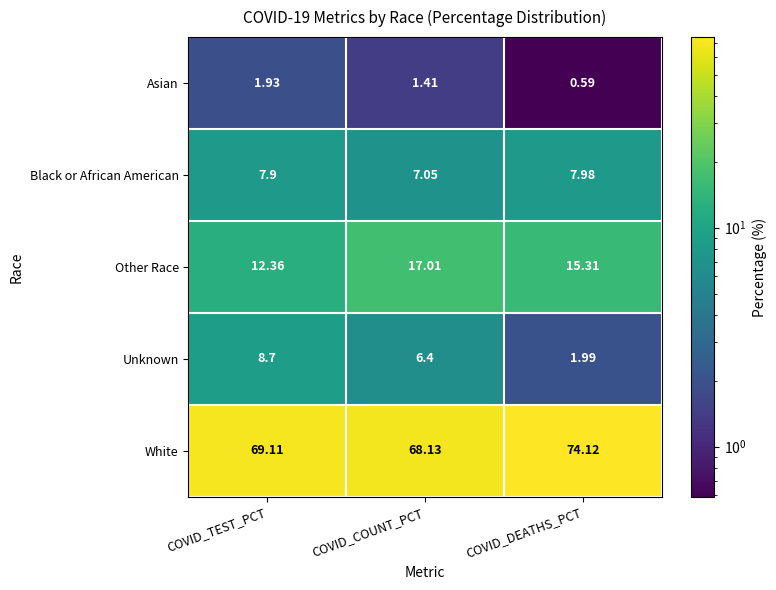

Which category has the highest value in the Other Race series?

COVID_COUNT_PCT